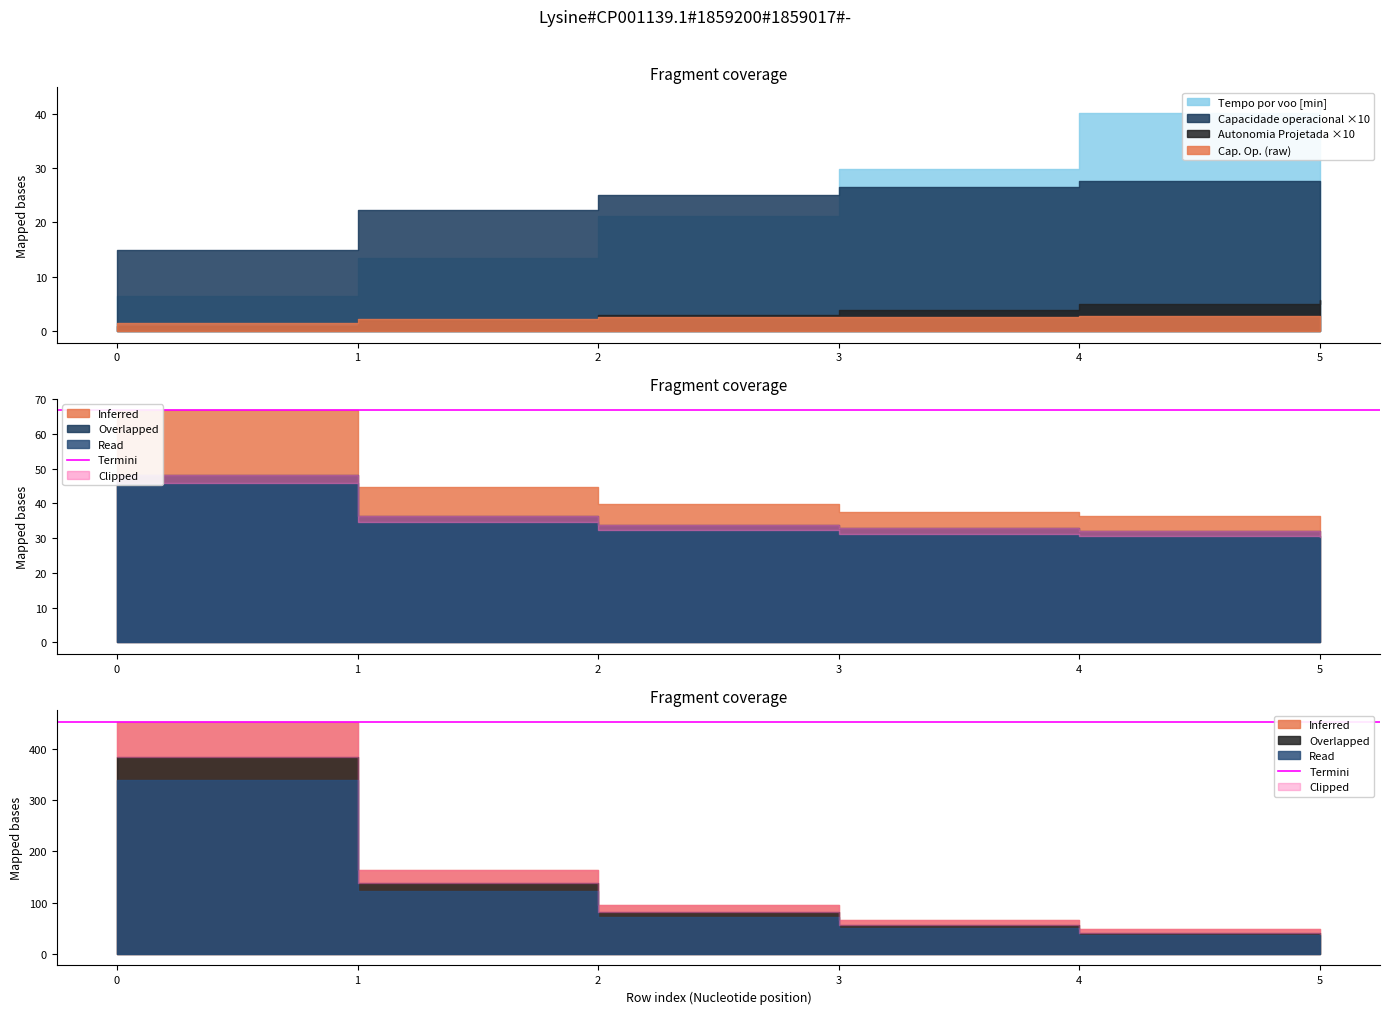

True or false: Tempo util [h] and Autonomia Projetada [h] cross at least once.

False